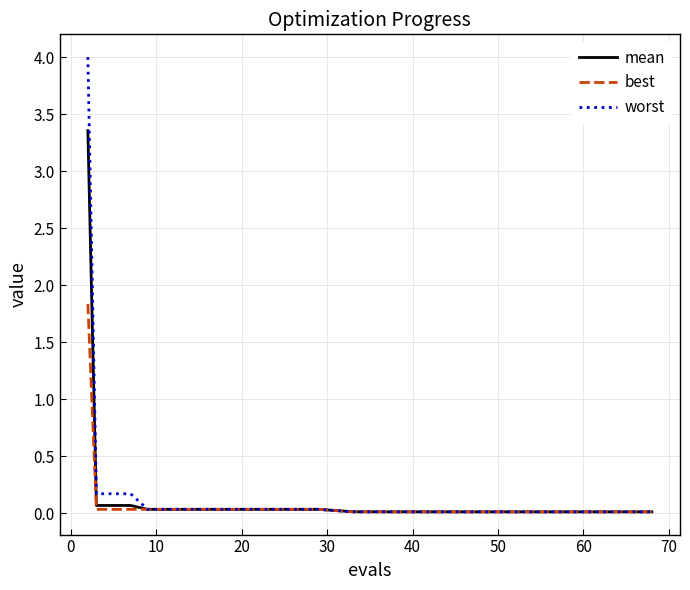

What are all the series names shown in the legend?

mean, best, worst